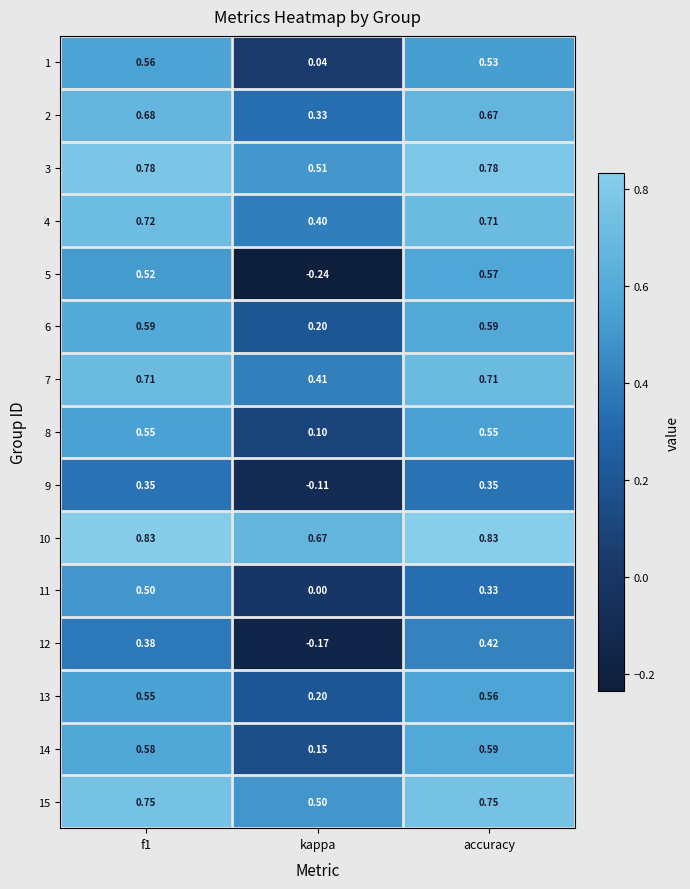

Is the value of 10 at f1 greater than the value of 4 at kappa?

Yes